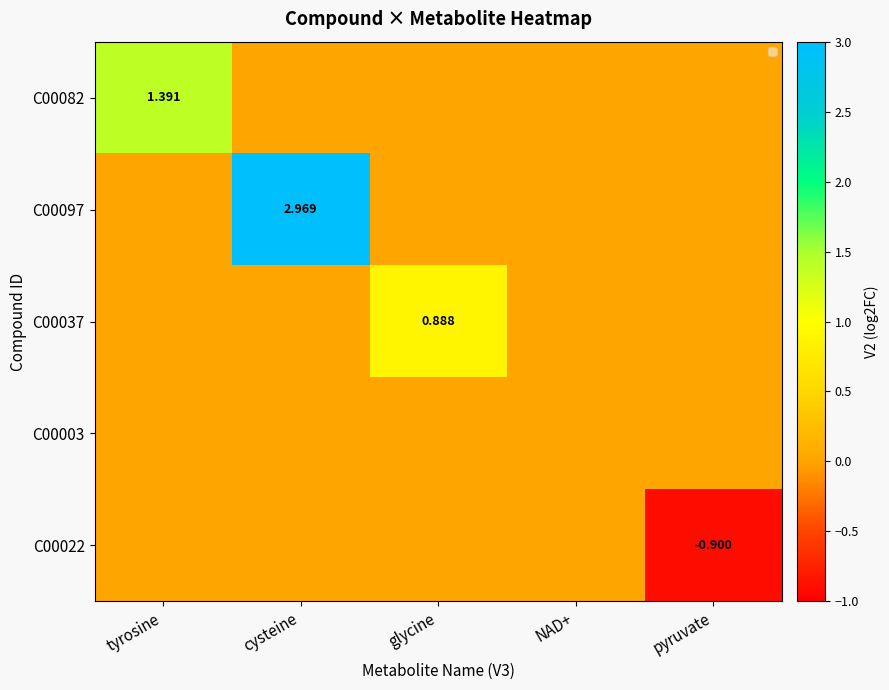

What is the difference between the maximum and minimum values in the C00022 series?

0.9